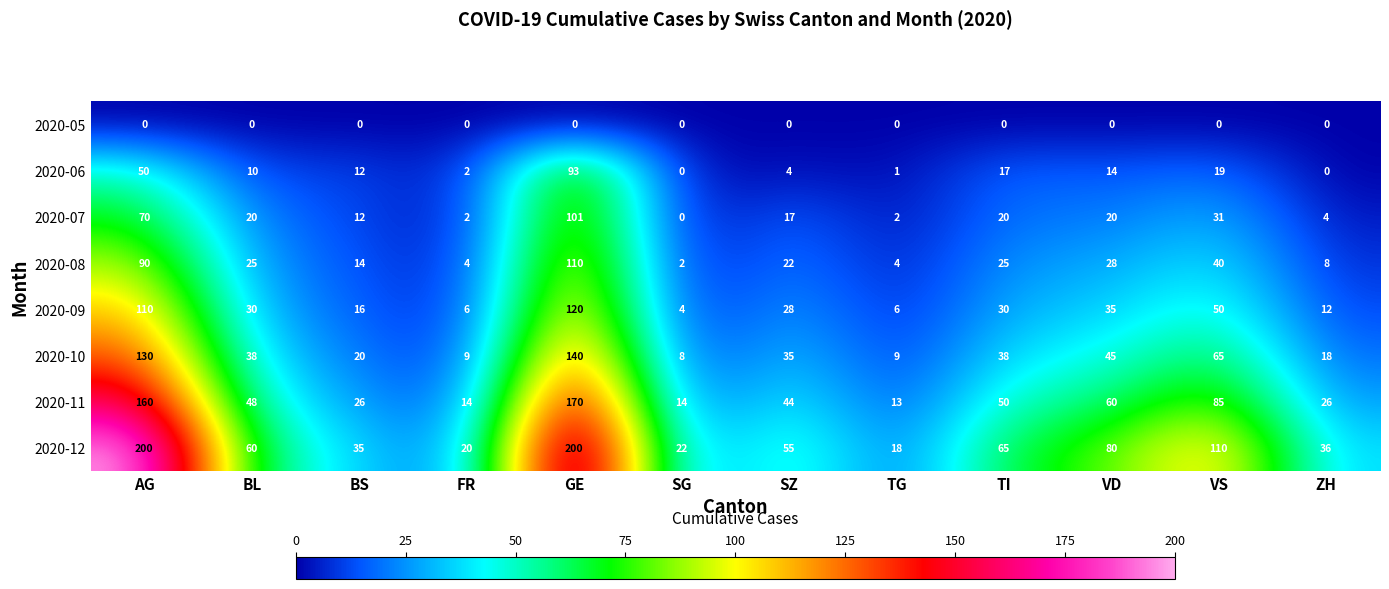

At how many categories does at least one series exceed 54?

7